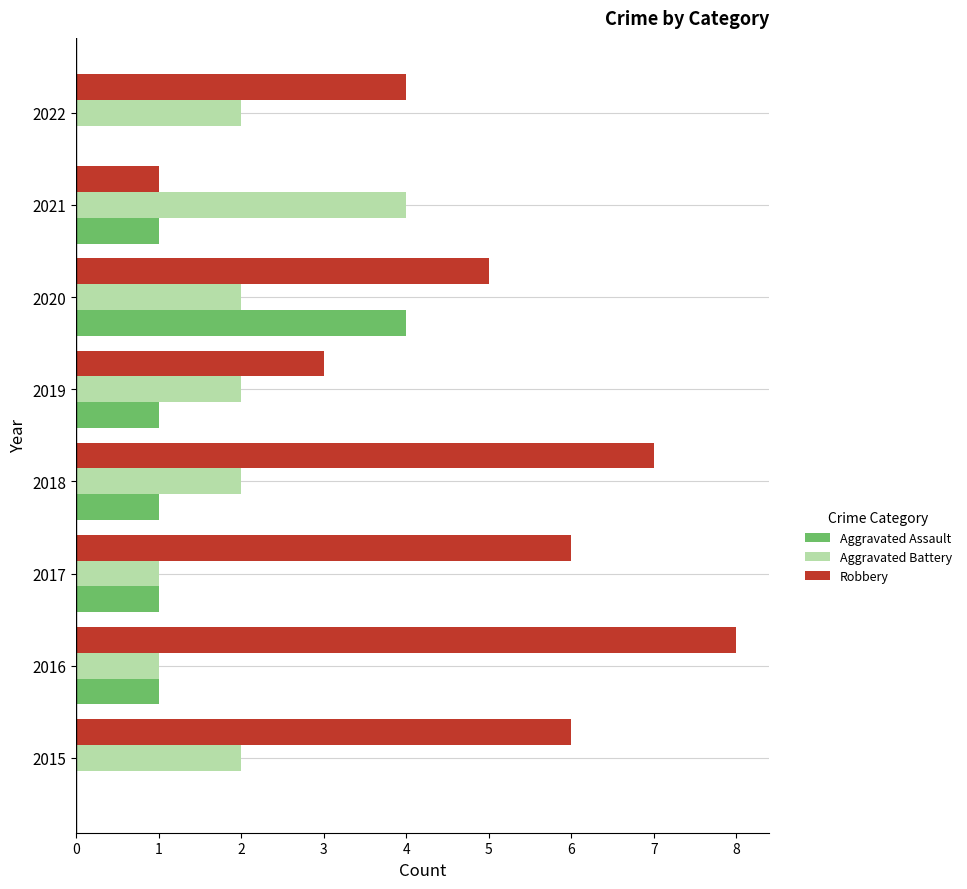

What are all the series names shown in the legend?

Aggravated Assault, Aggravated Battery, Robbery